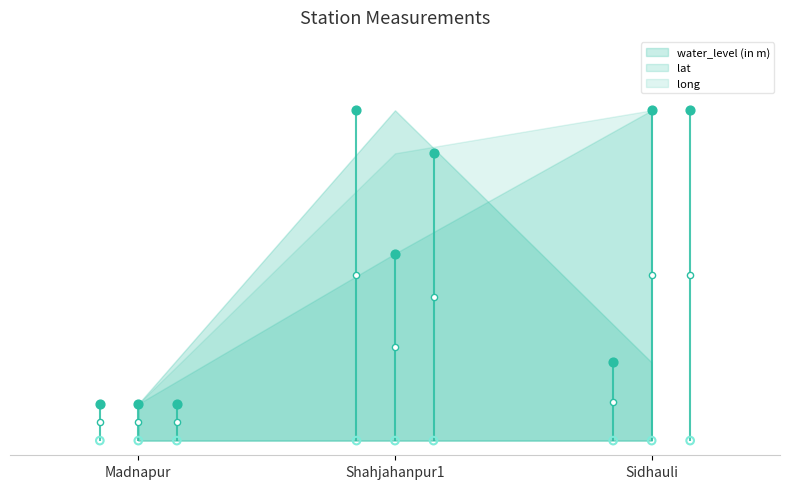

What is the total value across all series at Sidhauli?

100.6